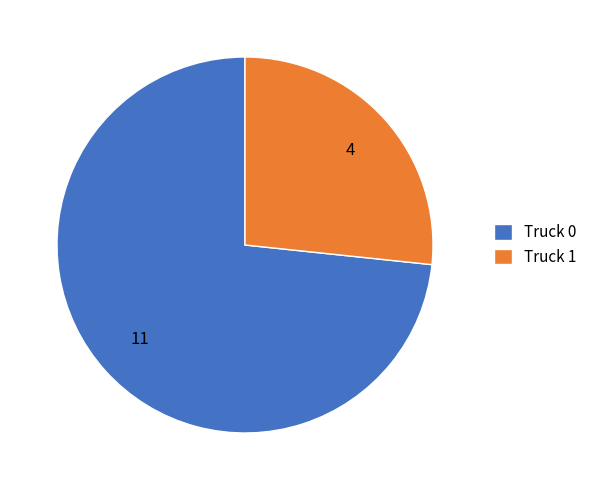

The Truck 0 slice represents 73% of the pie. True or false?

True